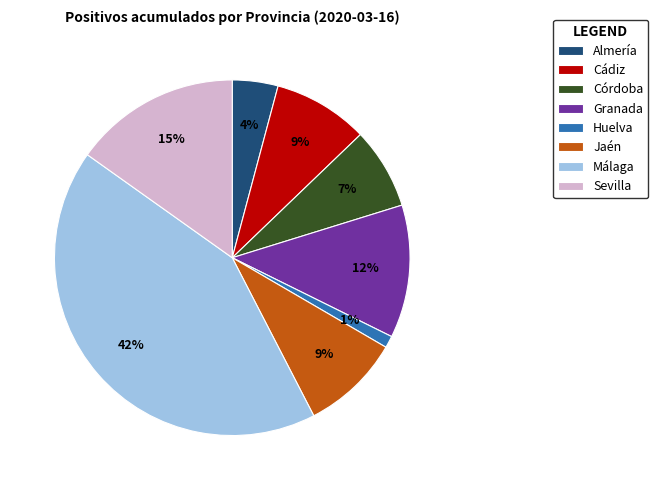

Does Cádiz represent more than half of the total?

No